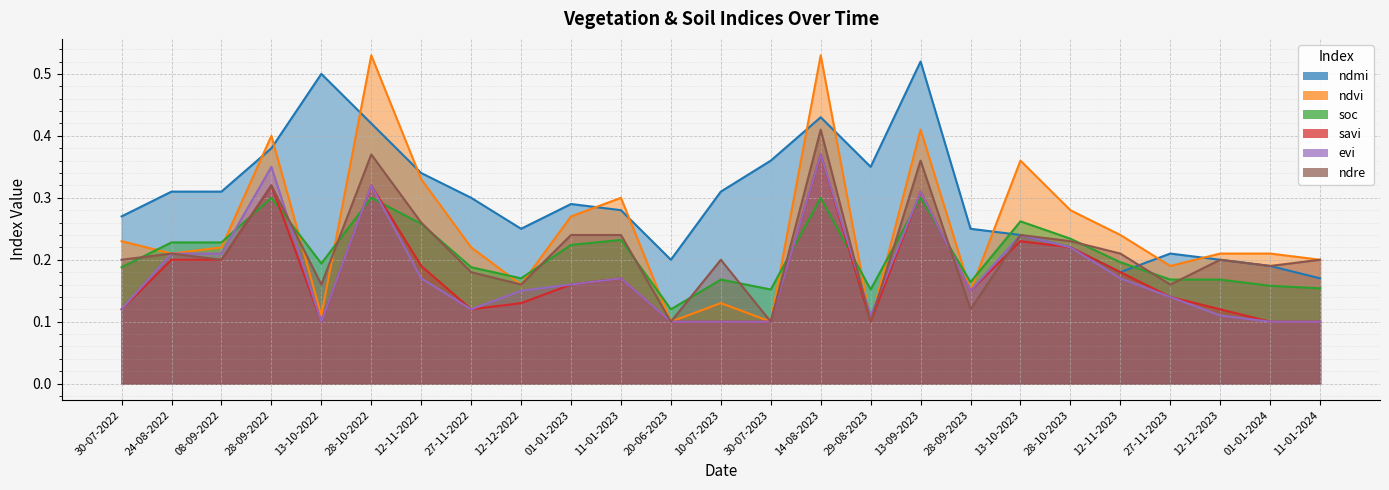

How many soc values are between 0 and 1?

25